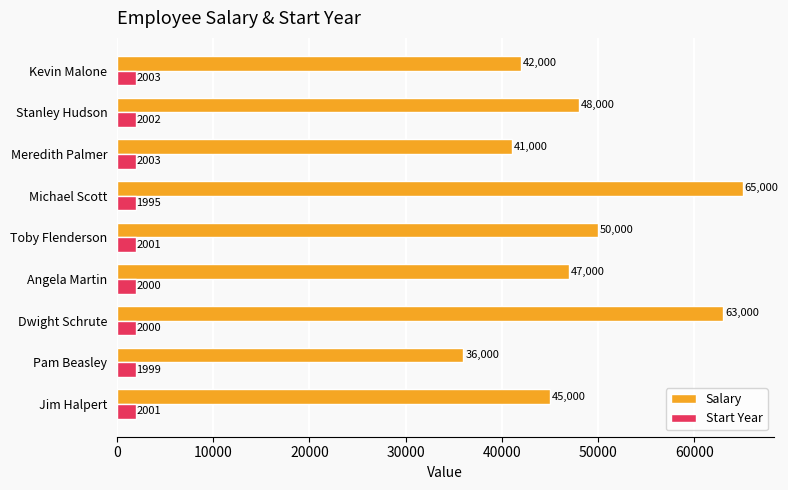

Which series has the widest spread of values?

Salary